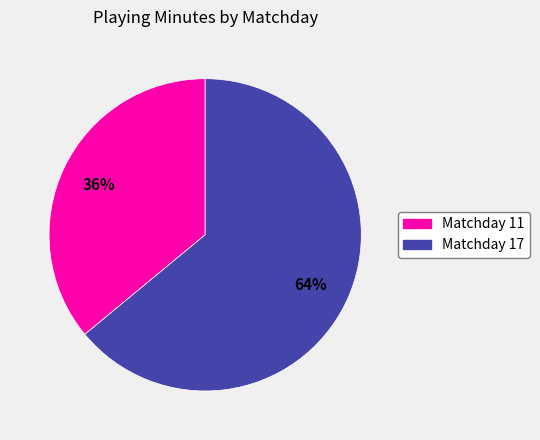

To the nearest percent, what is the difference between the Matchday 17 and Matchday 11 slice percentages?

28%